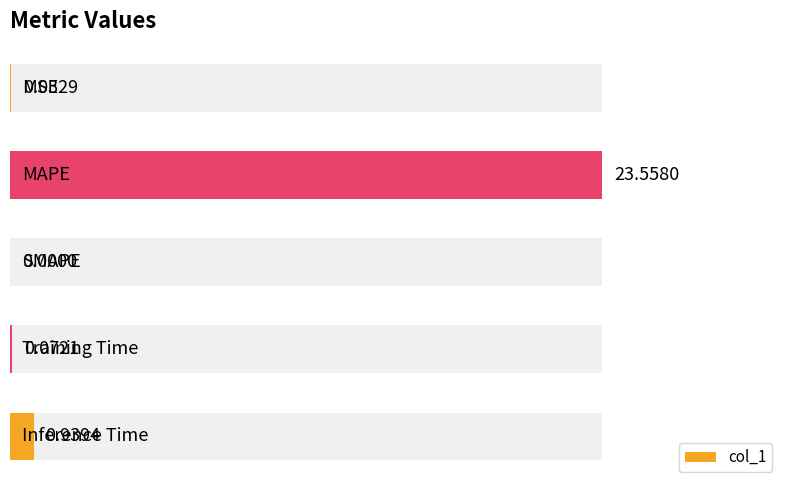

Reading right to left, extract all data points from this chart.

0.9	0.1	0.0	23.6	0.0